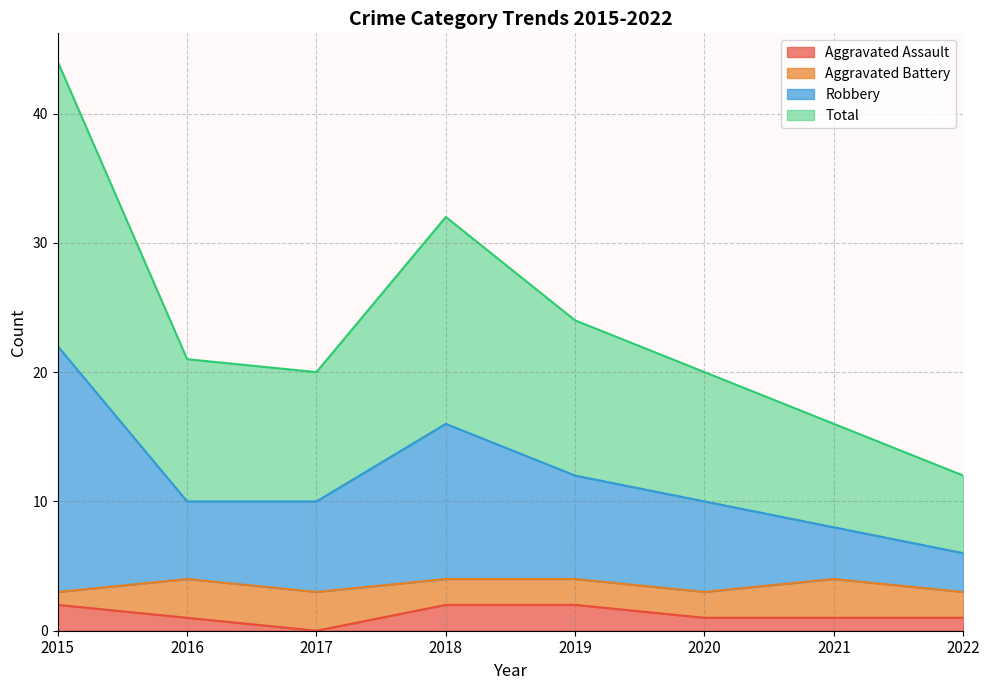

What is the sum of the Aggravated Assault values at 2017 and 2021?

1